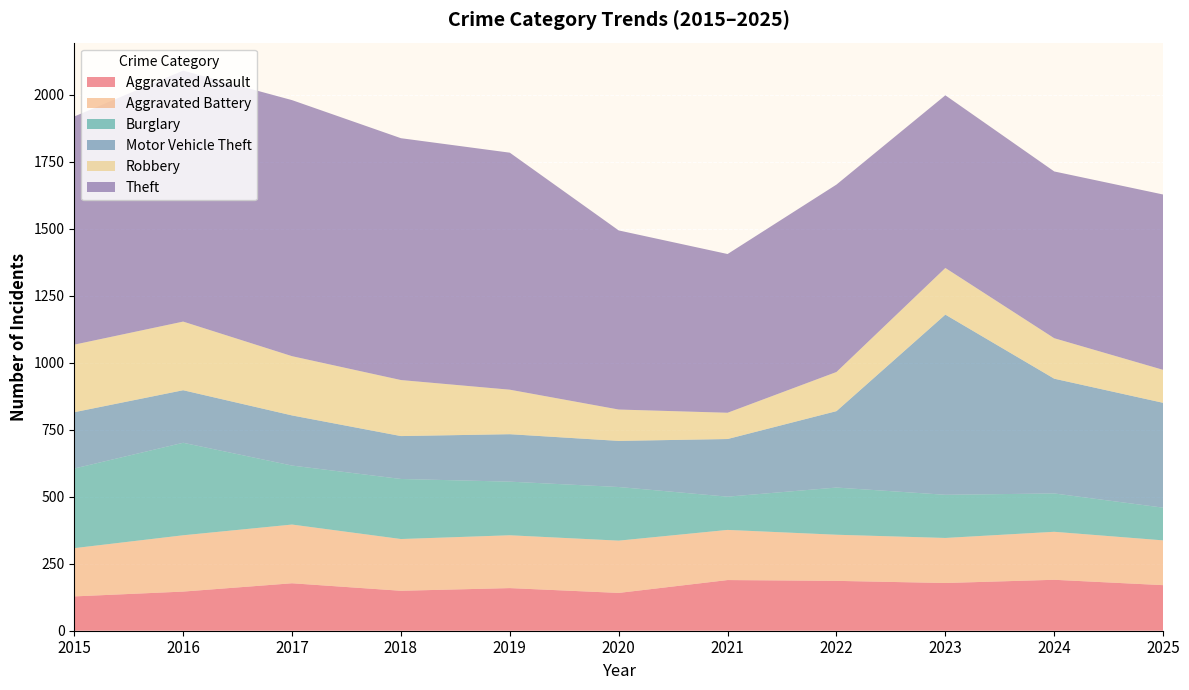

Reading right to left, transcribe all the data shown in this chart.

Aggravated Assault: 170	190	178	186	189	141	159	149	177	146	128
Aggravated Battery: 167	179	168	172	187	195	197	193	219	210	180
Burglary: 122	143	161	176	124	200	200	224	220	345	297
Motor Vehicle Theft: 391	428	672	285	215	172	177	160	187	196	210
Robbery: 123	151	174	146	98	117	166	209	221	256	252
Theft: 654	622	644	699	592	668	884	902	955	936	851